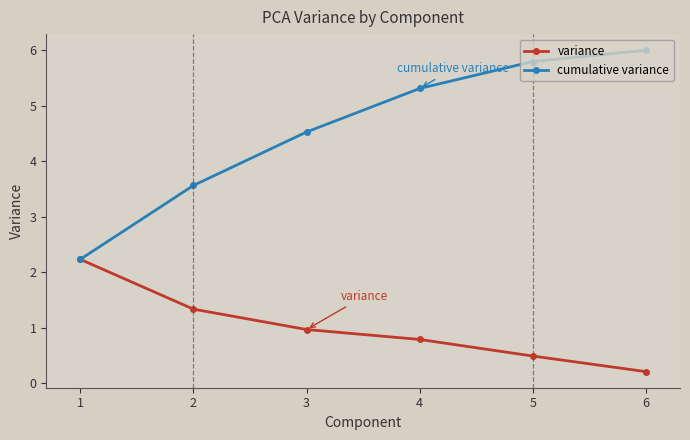

Is this an area chart (filled region under the line)?

No